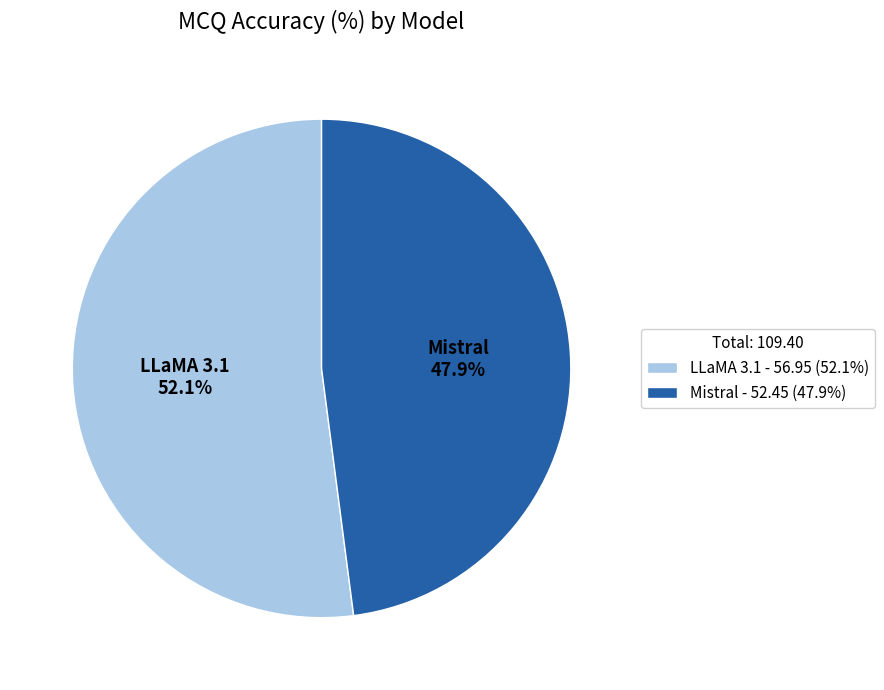

To the nearest percent, what percentage of the pie is LLaMA 3.1?

52%